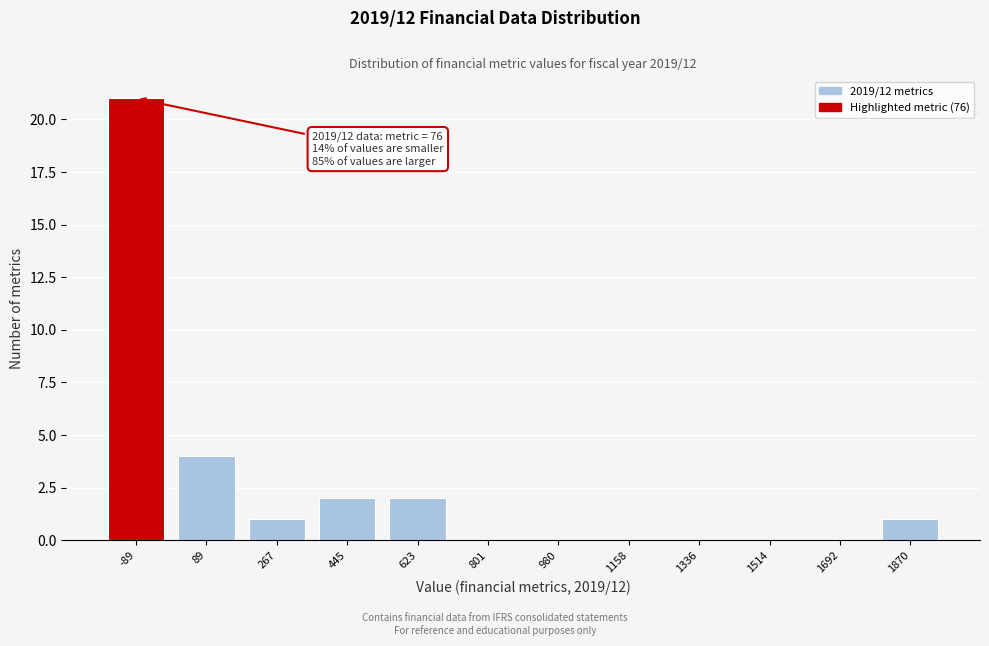

Reading left to right, transcribe all the data shown in this chart.

-89=21	89=4	267=1	445=2	623=2	801=0	980=0	1158=0	1336=0	1514=0	1692=0	1870=1